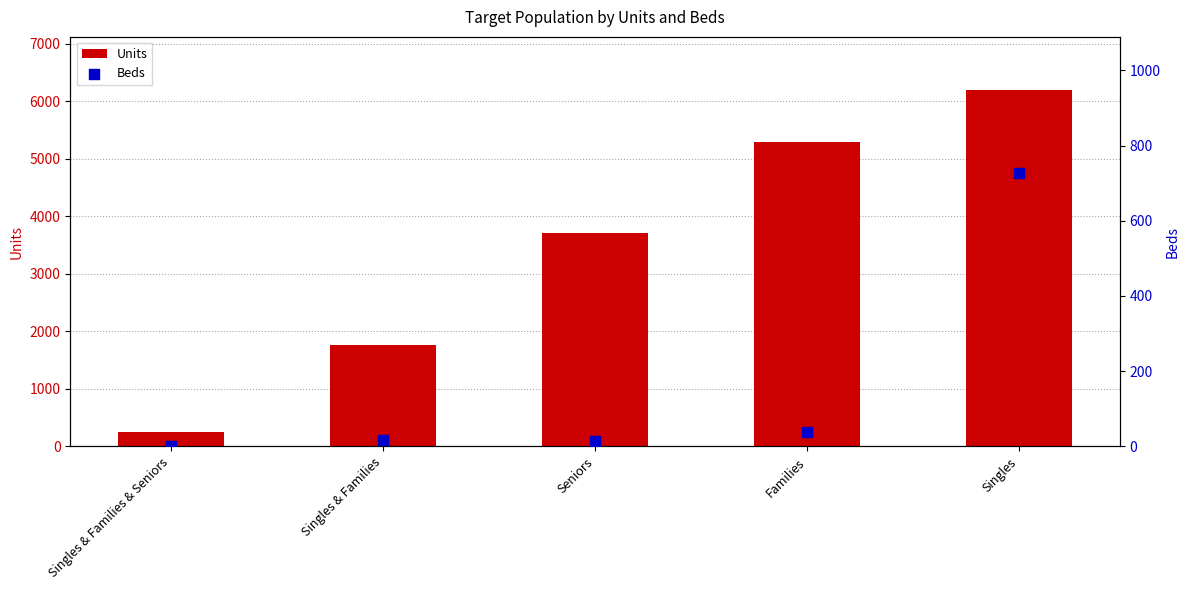

Which series contains the highest Y value?

Units